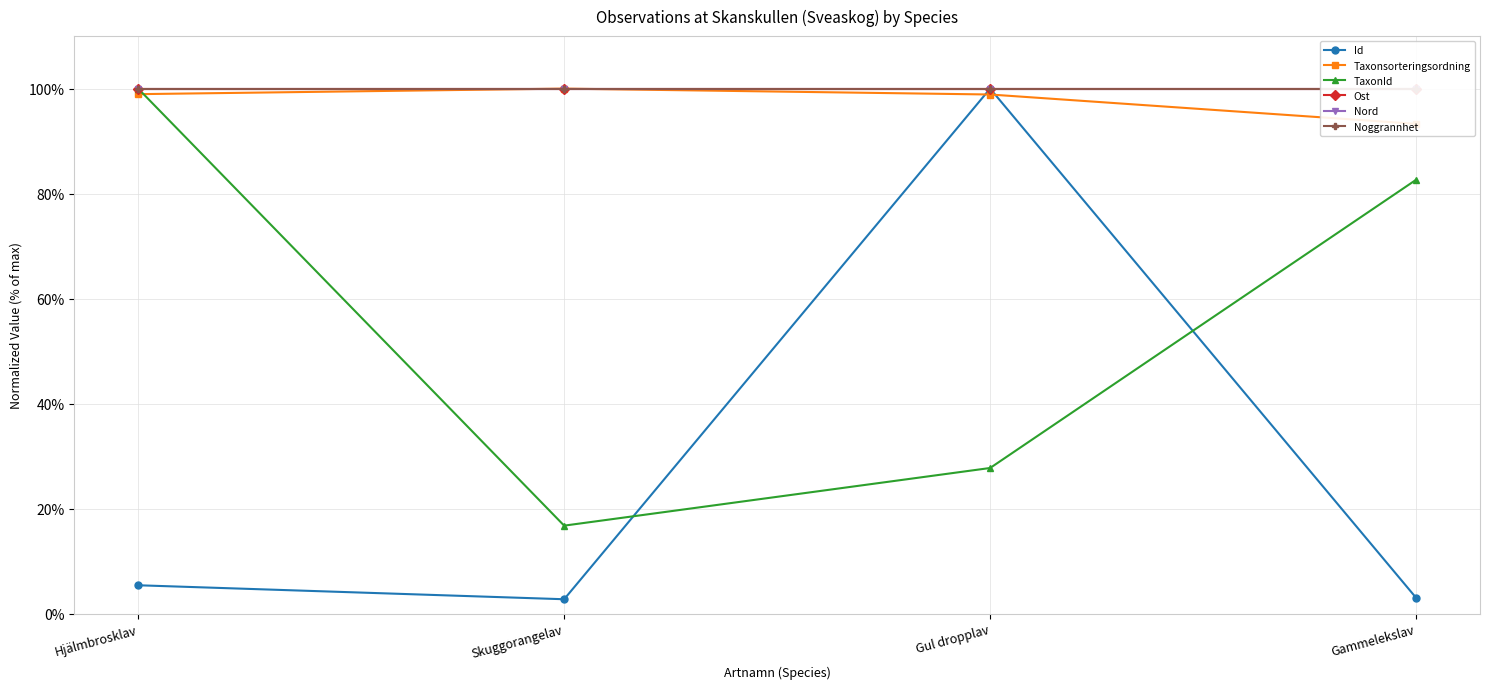

At how many categories does at least one series exceed 0?

4